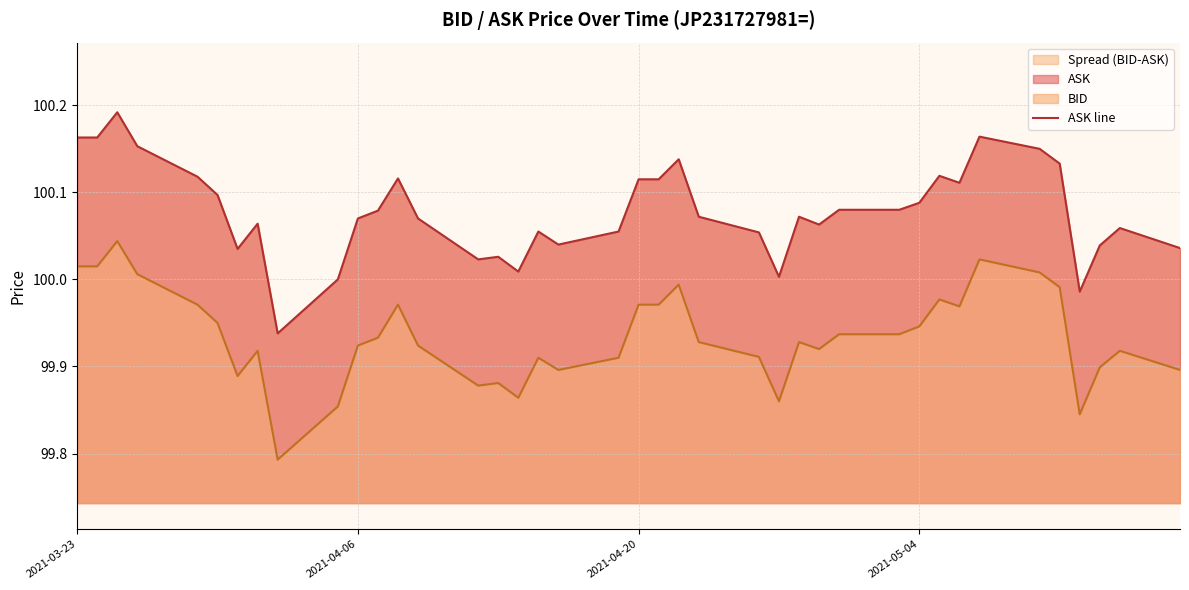

True or false: ASK line has more than 0 interior local peaks.

True